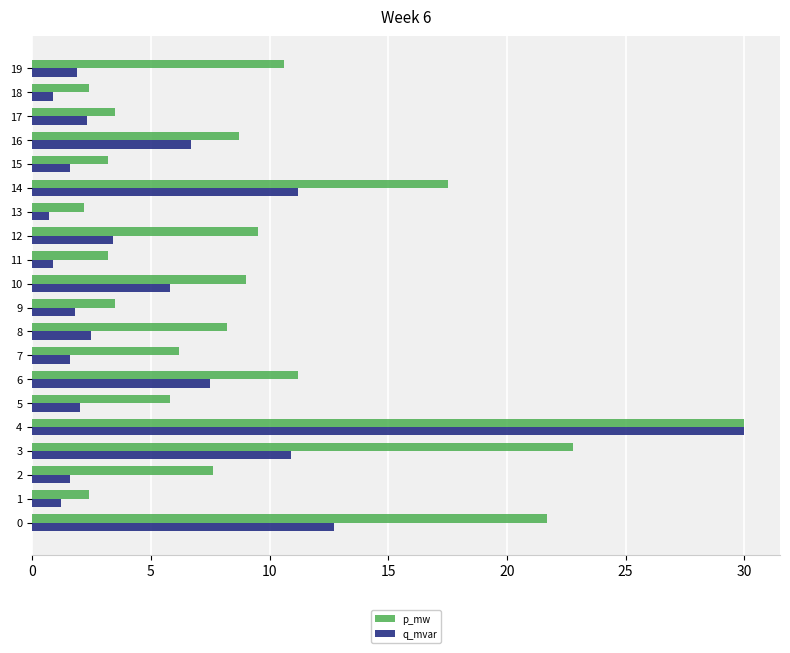

How many distinct data groups are displayed?

2